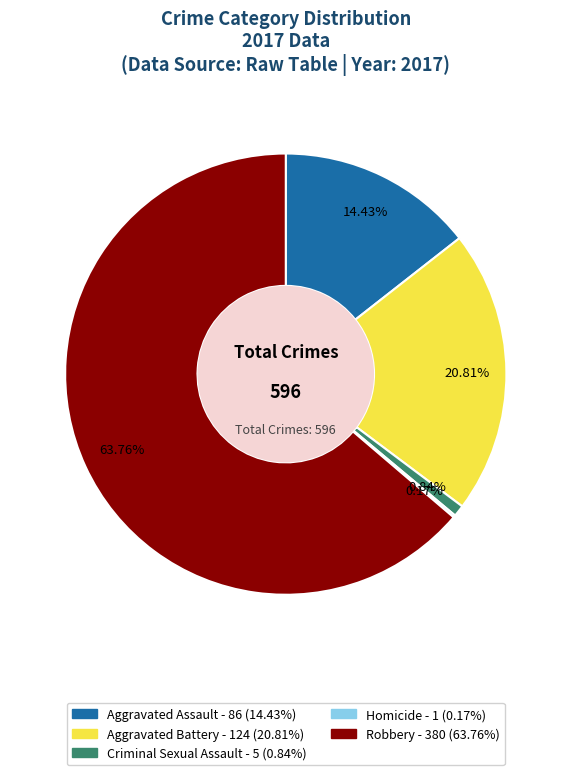

Which slice is the largest?

Robbery